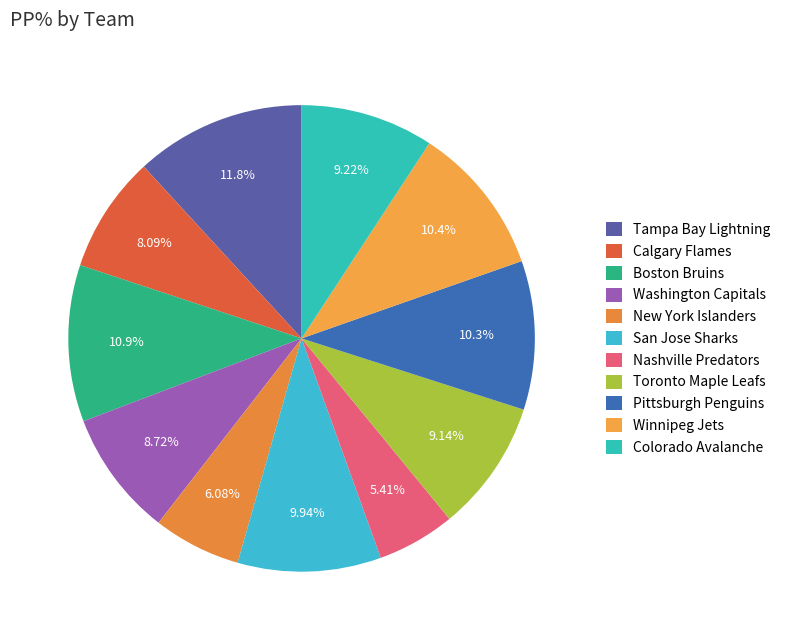

Combined, what portion of the pie is New York Islanders and Washington Capitals?

14.8%